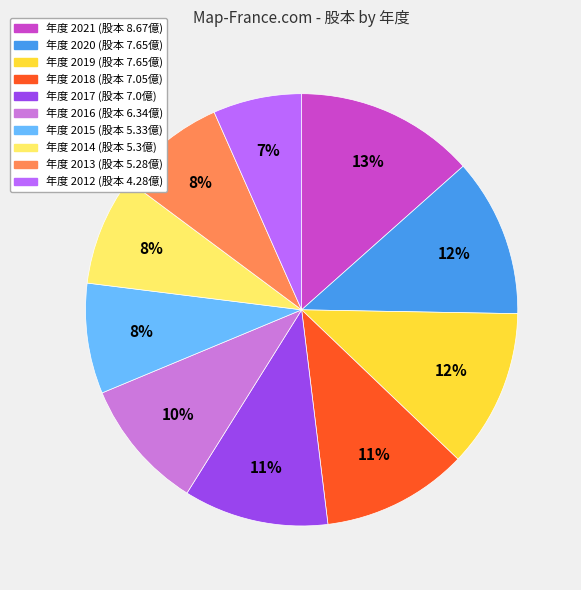

To the nearest percent, what is the average slice percentage?

10%